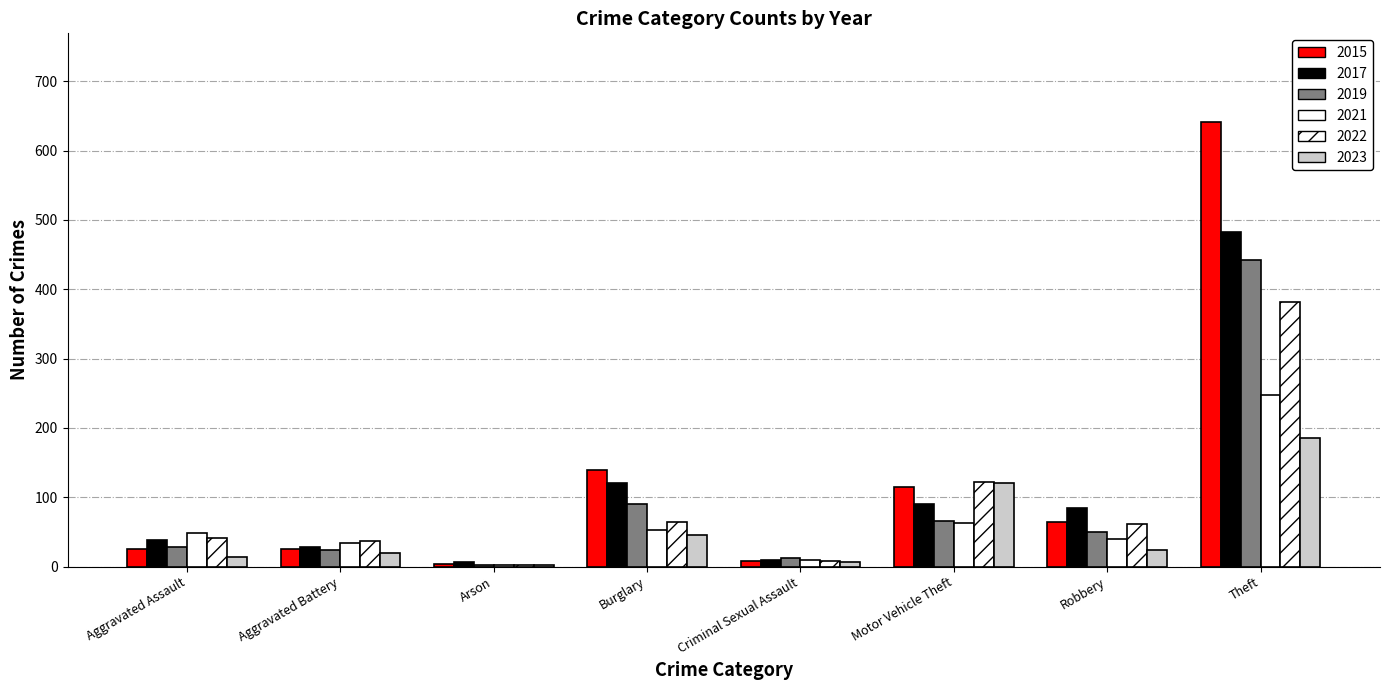

Which series has the widest spread of values?

2015